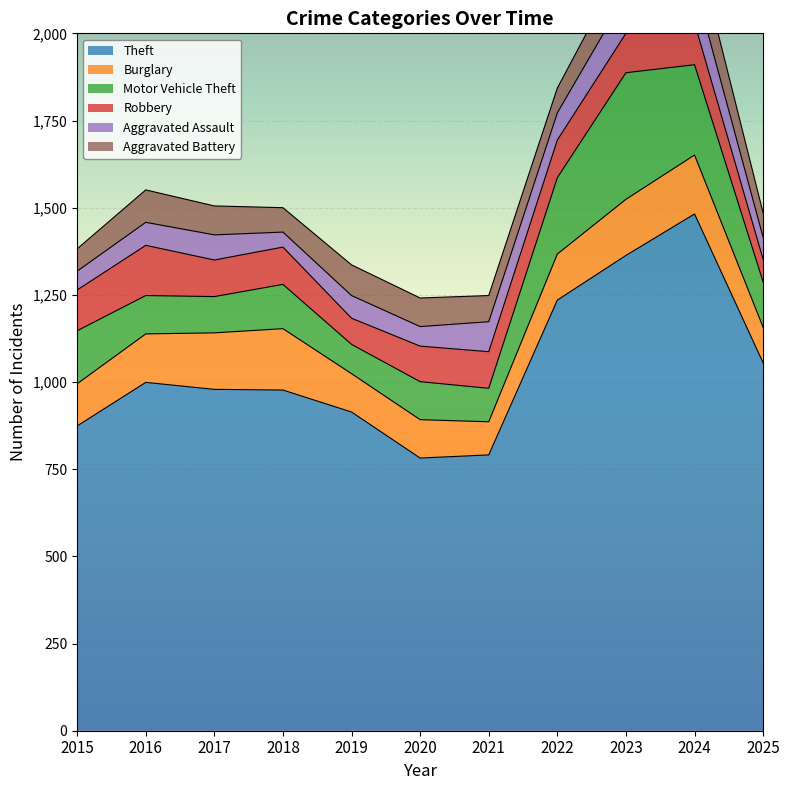

True or false: Theft and Robbery intersect in this chart.

False